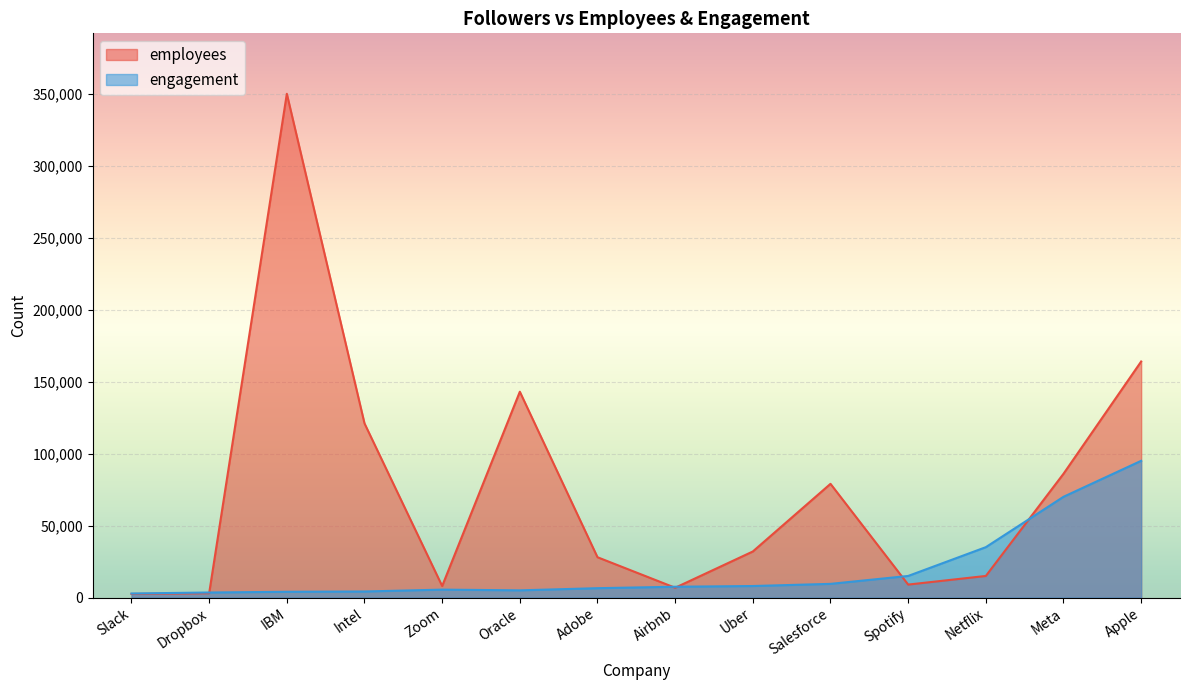

What value does the employees series have at IBM?

350000